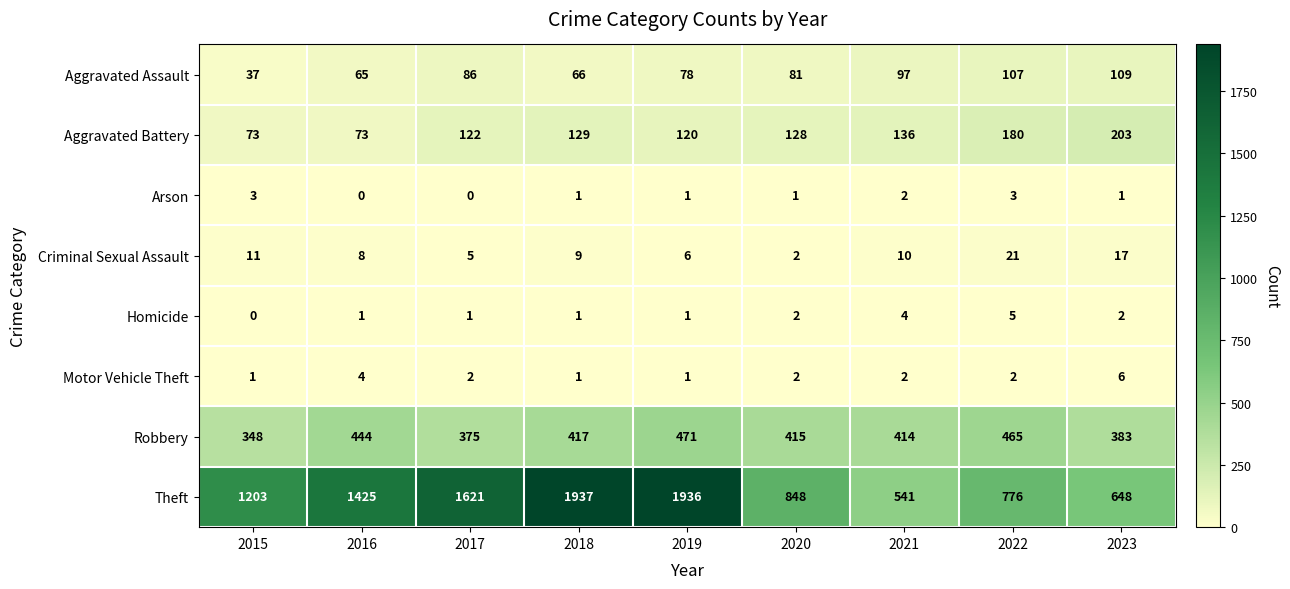

What is the total value across all series at 2017?

2212